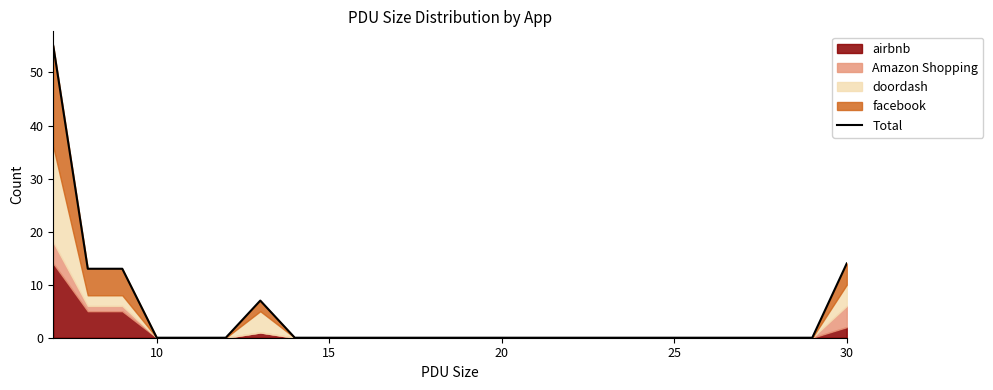

The value at 25 is 31. True or false?

False